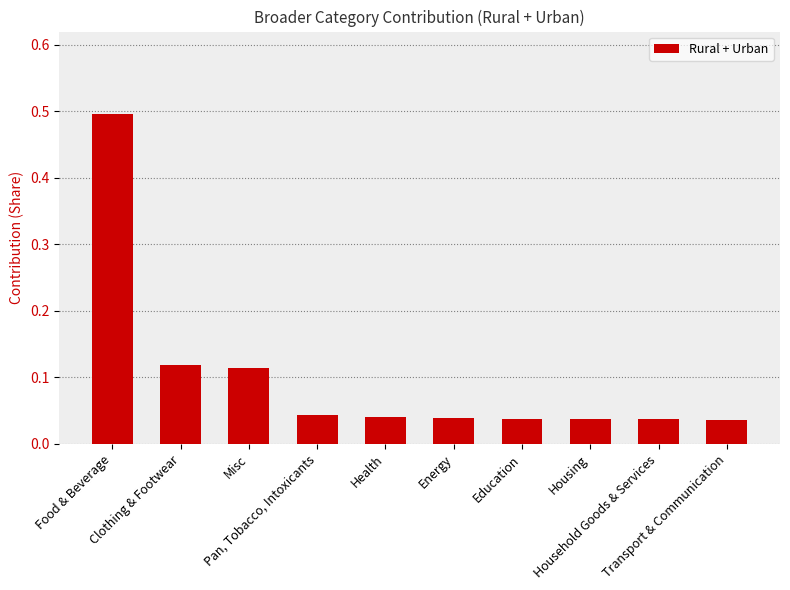

What is the maximum value shown in the chart?

0.5